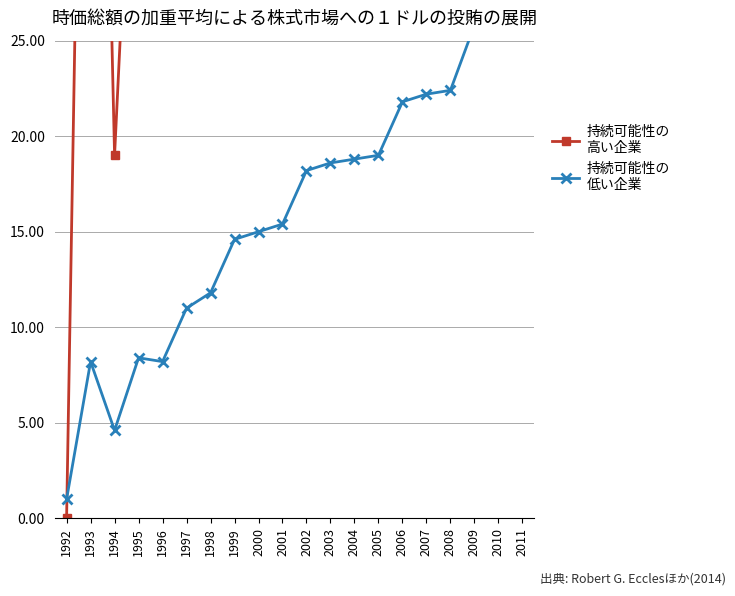

Which has a higher value, 1997 or 1995?

1997